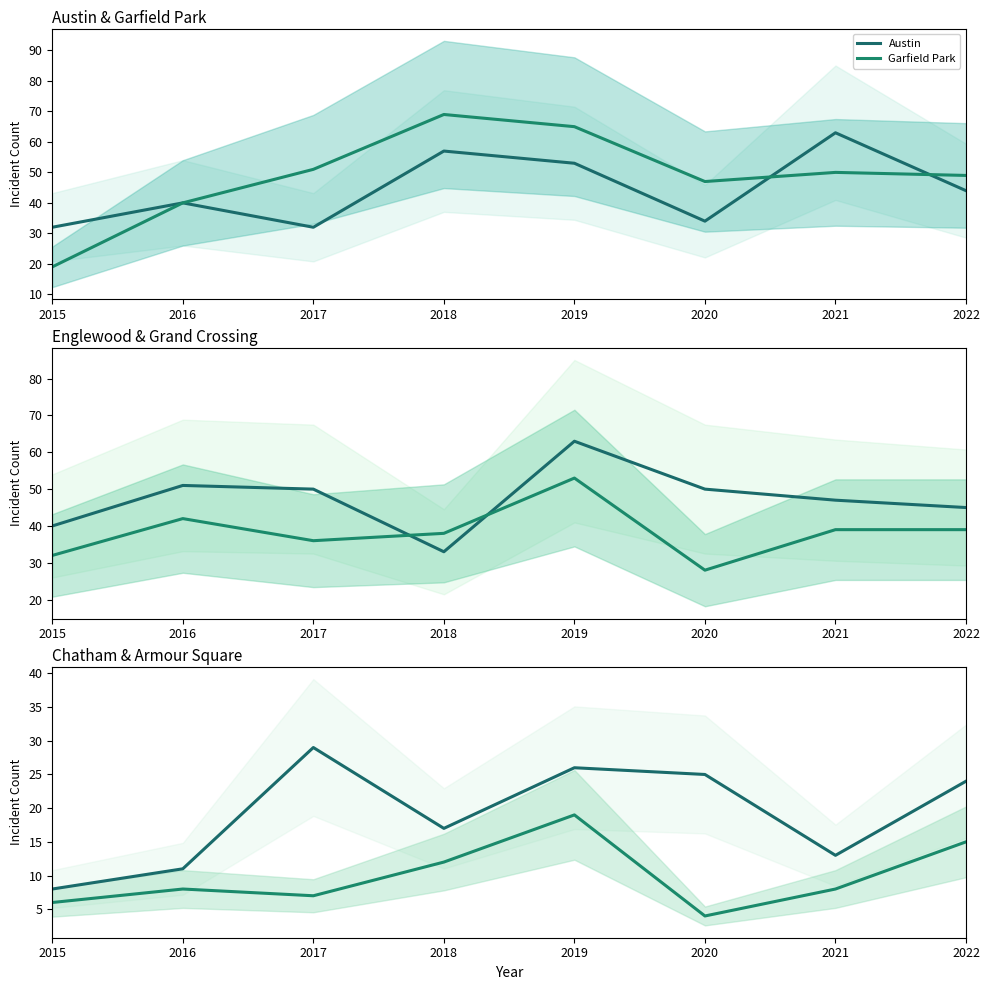

How many data points in Austin are less than 44?

4